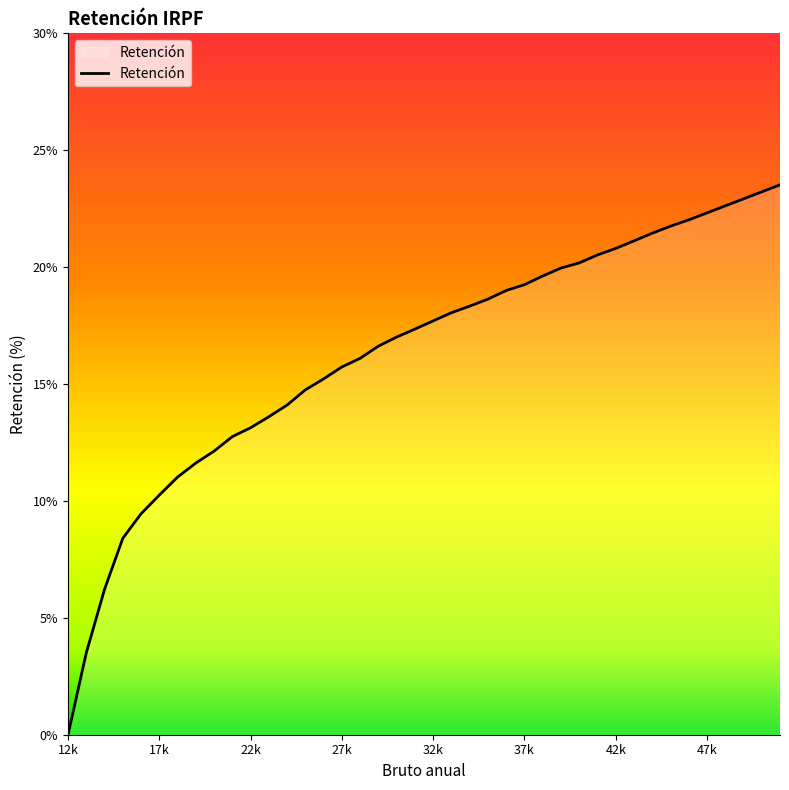

What is the difference between the maximum and minimum values?

23.5